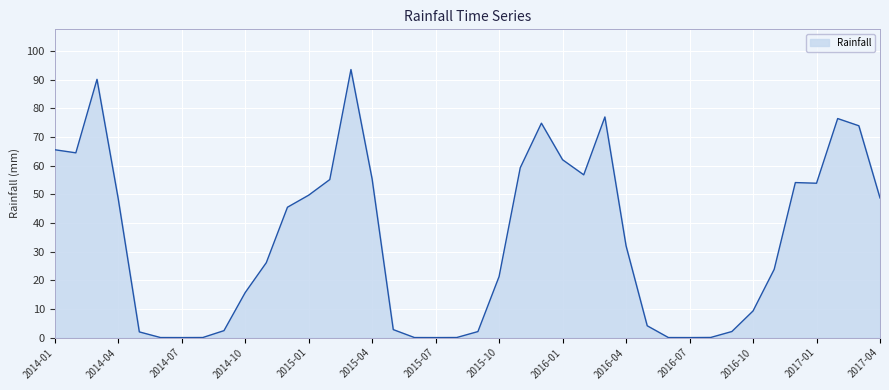

How many lines are shown in the chart?

1